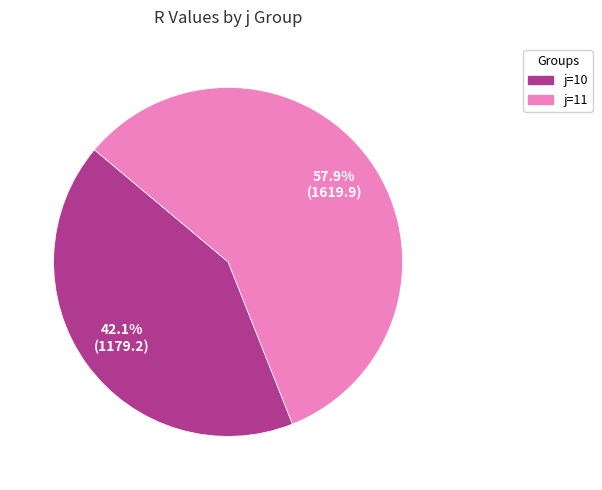

Is there a majority slice in this chart?

Yes